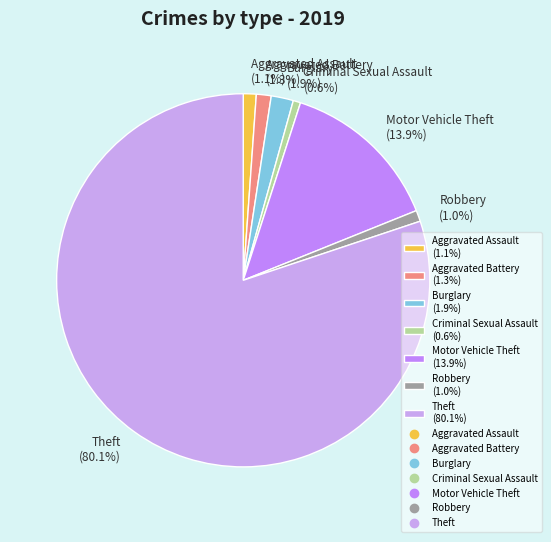

What percentage is the Robbery slice, to the nearest percent?

1%